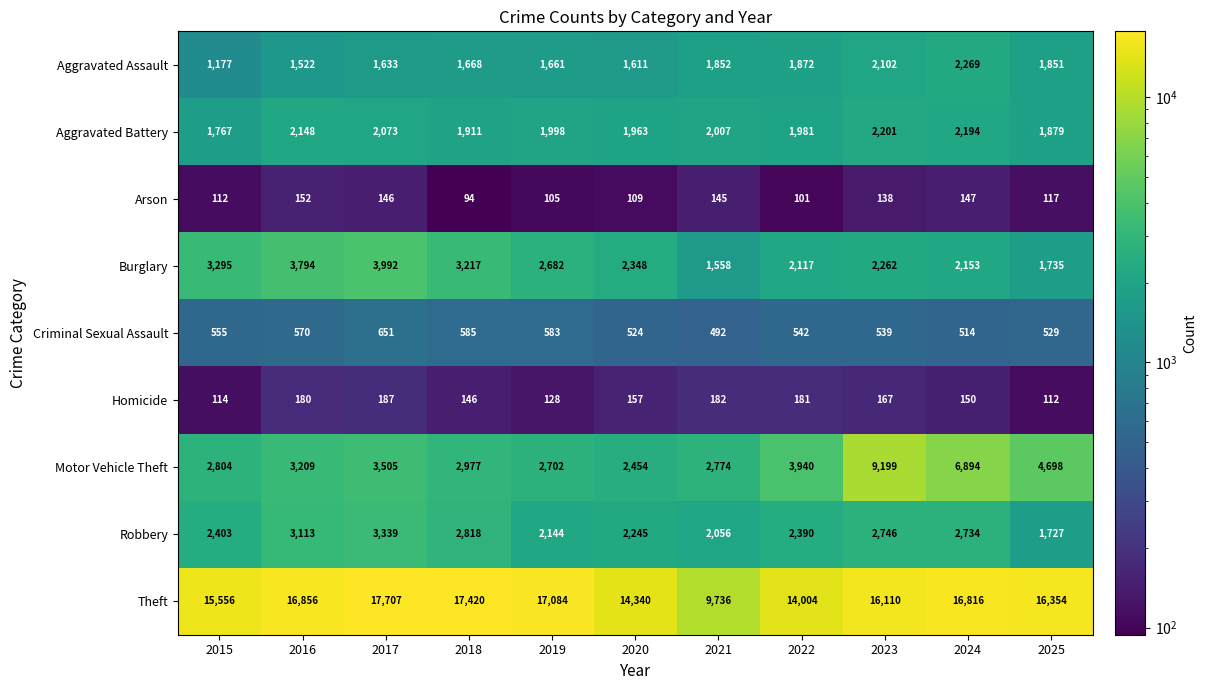

What is the sum of the Homicide values at 2019 and 2022?

309